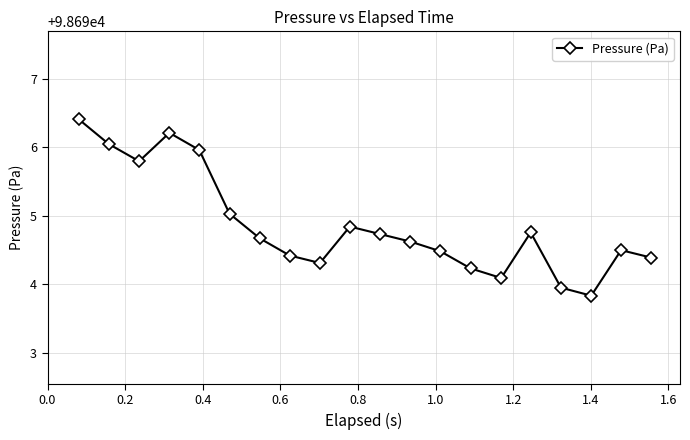

What is the value of the 12th point from the left?

98694.6